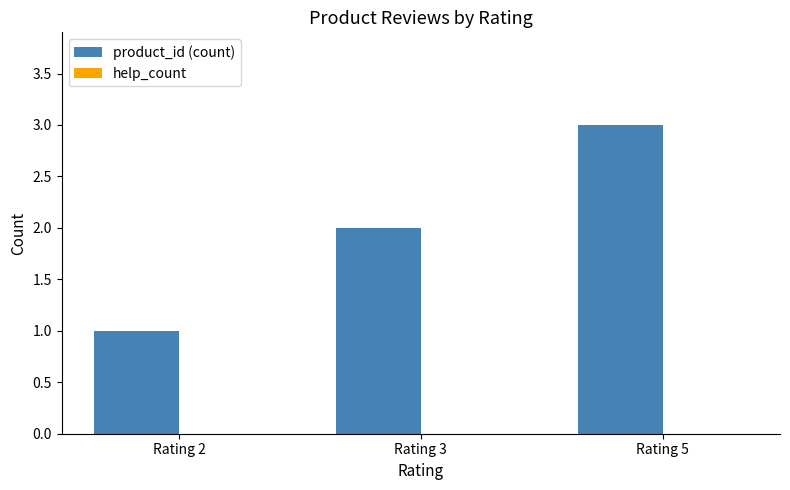

True or false: the data shows 2 at Rating 3.

True